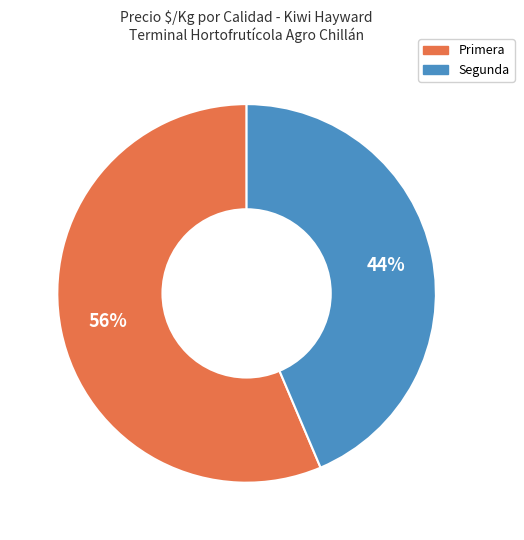

To the nearest percent, what is the combined percentage of Segunda and Primera?

100%